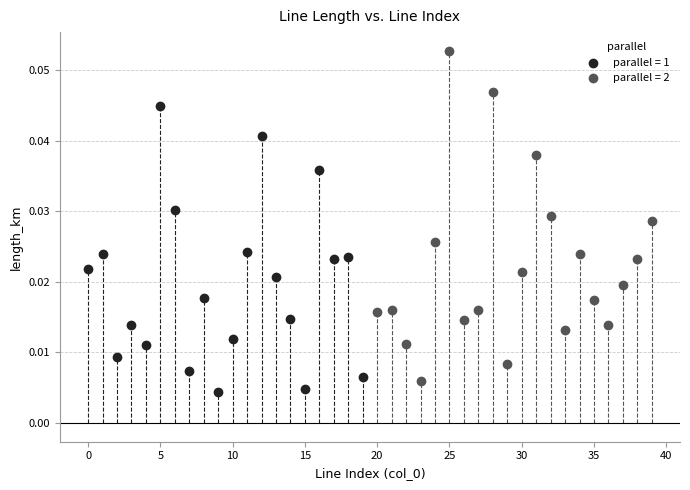

Which series reaches the minimum Y coordinate?

parallel = 1